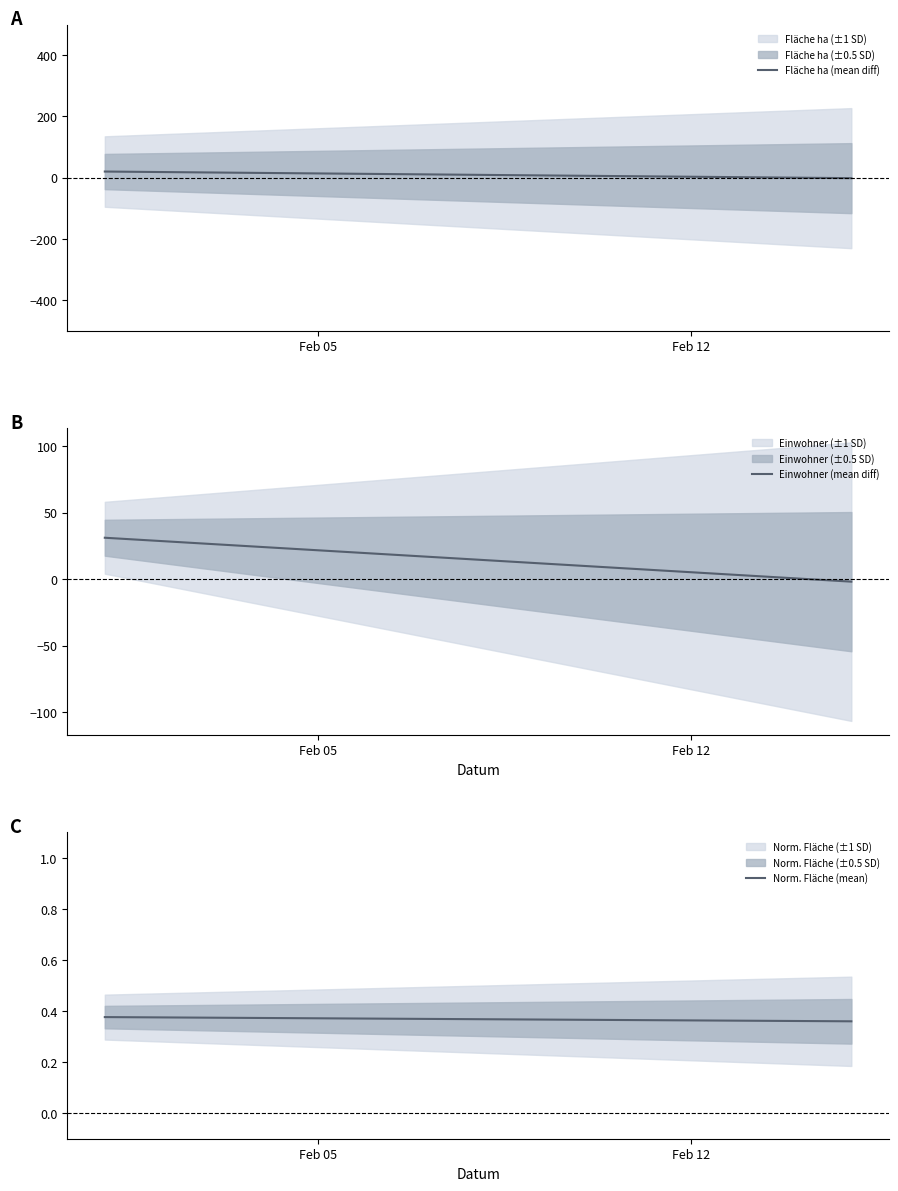

Does the chart have visible grid lines?

No